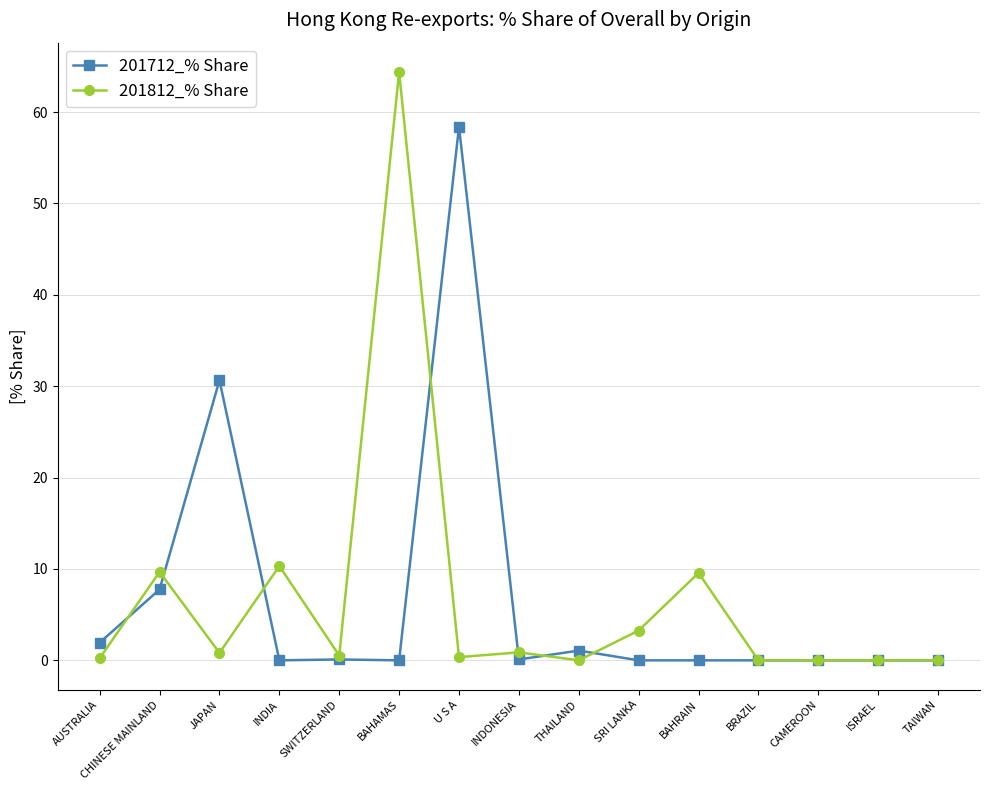

How many lines are shown in the chart?

2